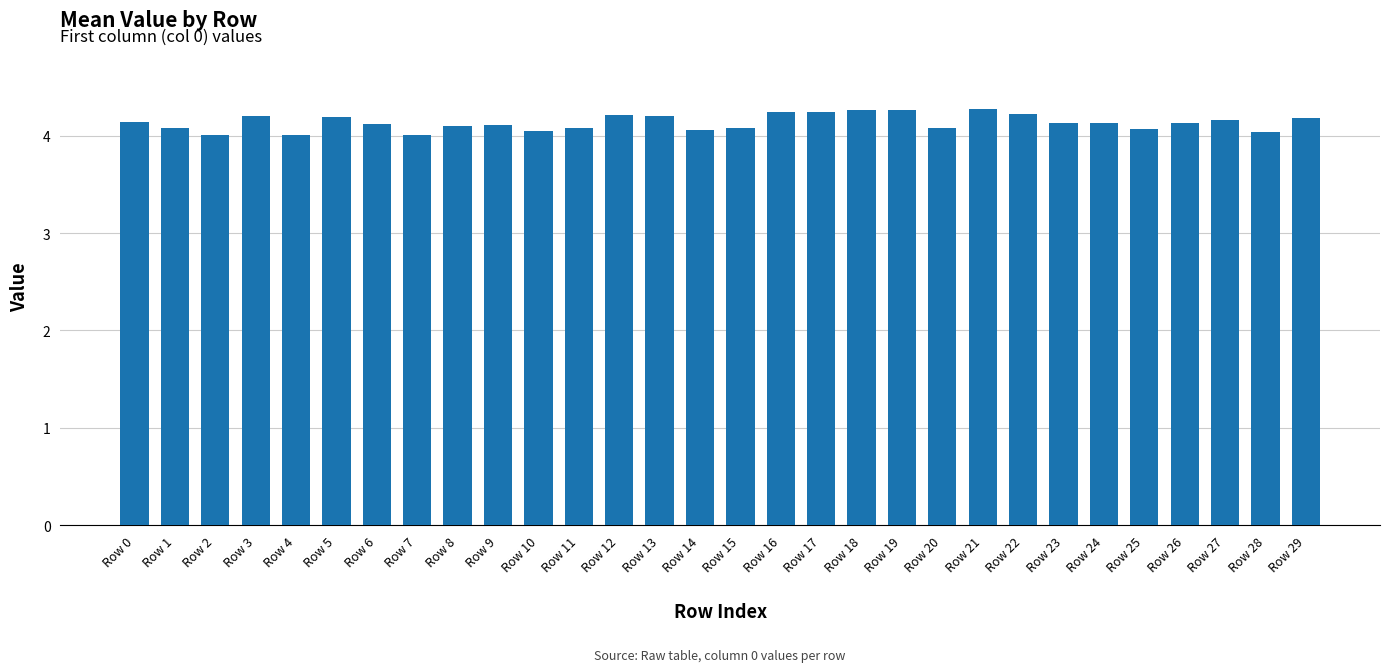

Which has a higher value, Row 15 or Row 5?

Row 5